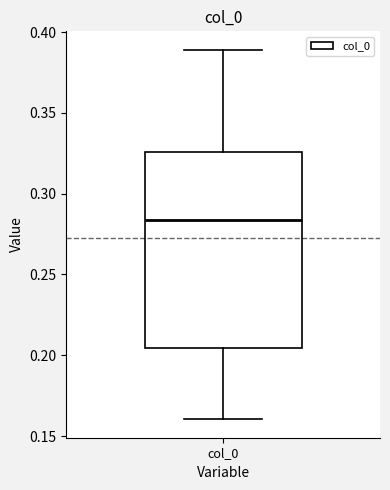

Read this box plot against the y-axis: the position of the median line, the range covered by the box, and the ends of both whiskers. The values are not printed on the chart, so give them approximately, as read against the axis.

median 0.285, box 0.205 to 0.325, whiskers 0.160 to 0.390